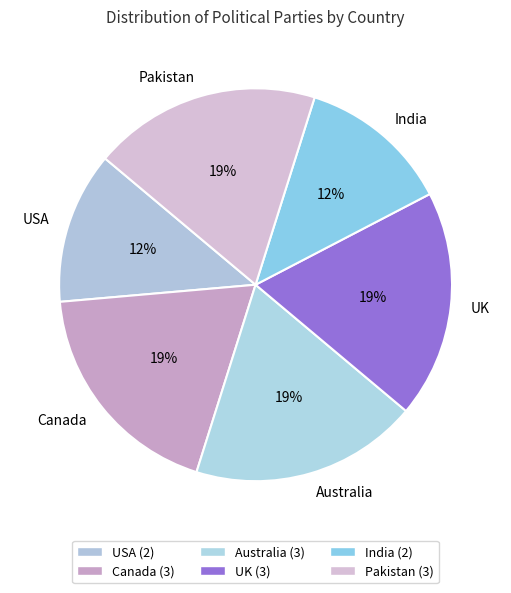

Does Australia account for over 50% of the chart?

No